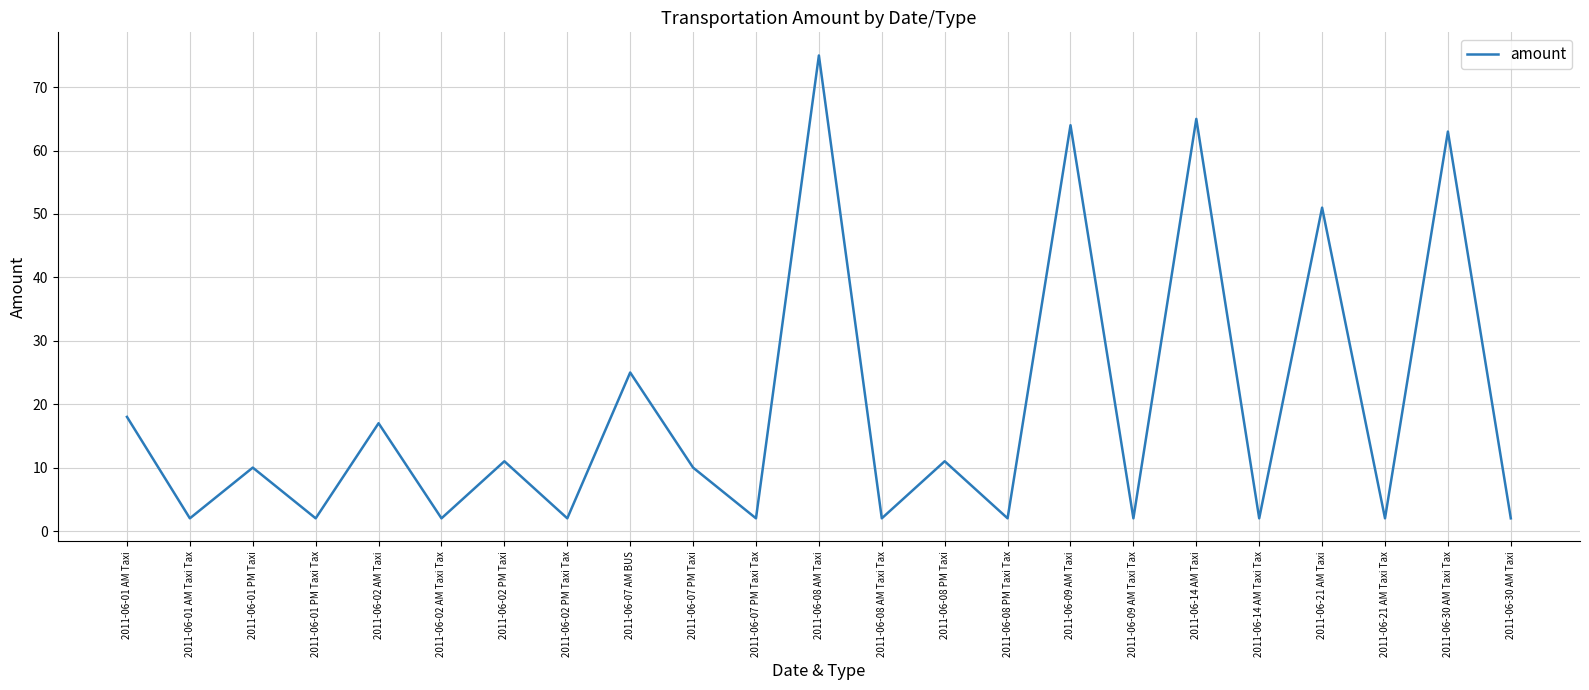

The chart shows a value of 24 at 2011-06-02 AM Taxi. True or false?

False